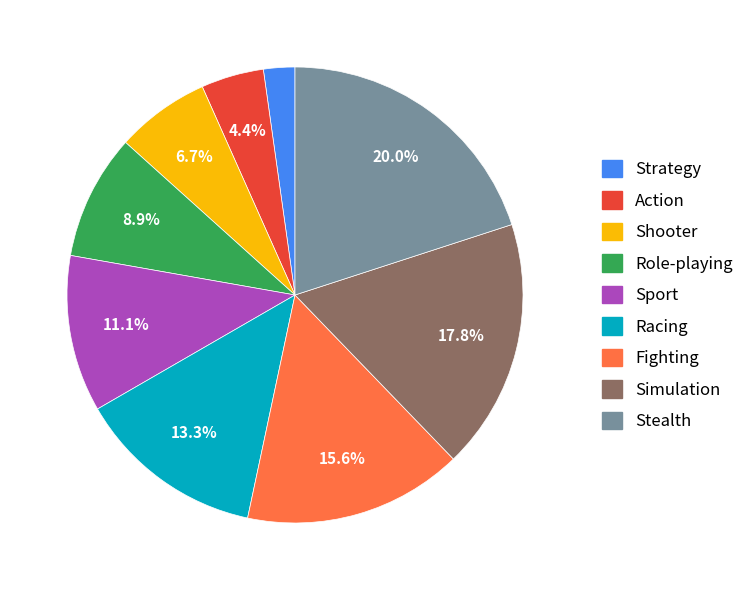

What portion of the pie excludes Action?

95.6%